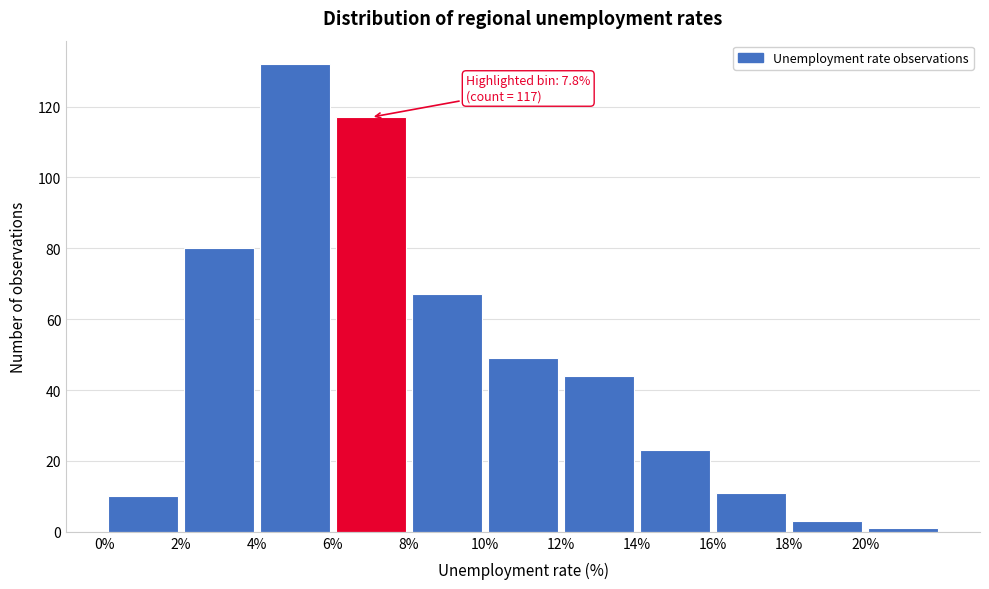

Which range on the x-axis has the tallest bar?

4 to 6